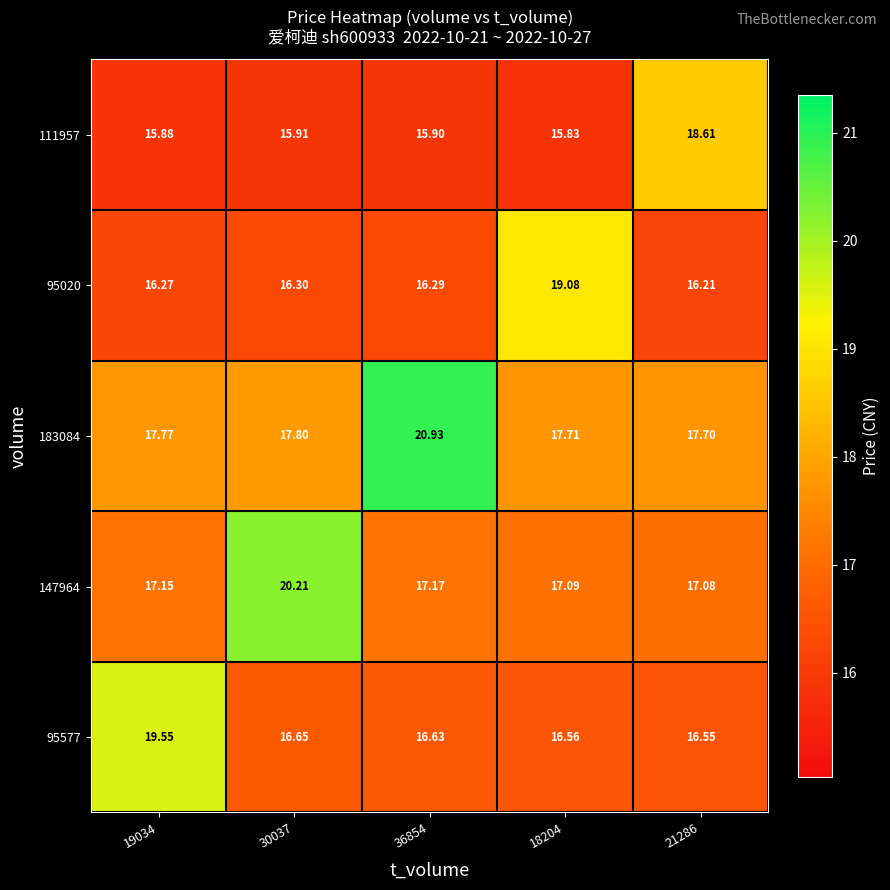

Is the value of 95577 at 21286 greater than the value of 95020 at 19034?

Yes